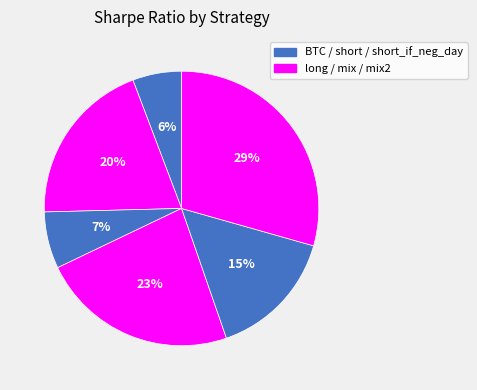

How many slices are in this pie chart?

6